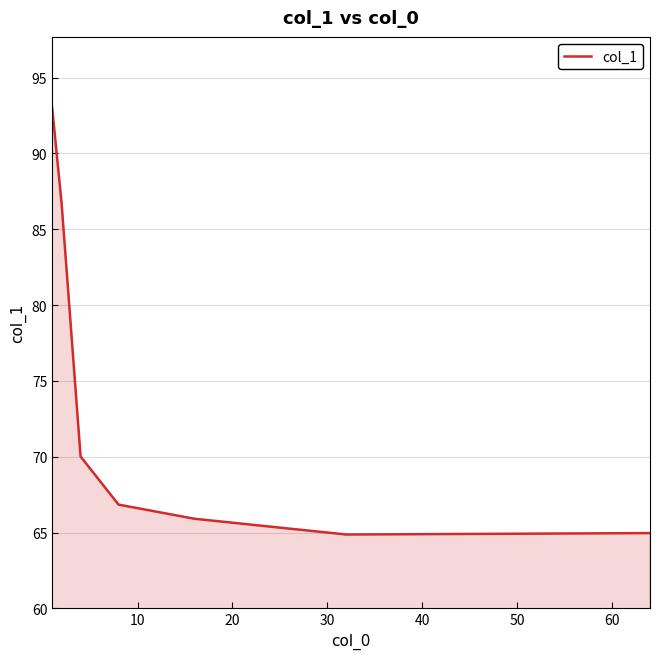

What is the greatest value displayed?

93.0